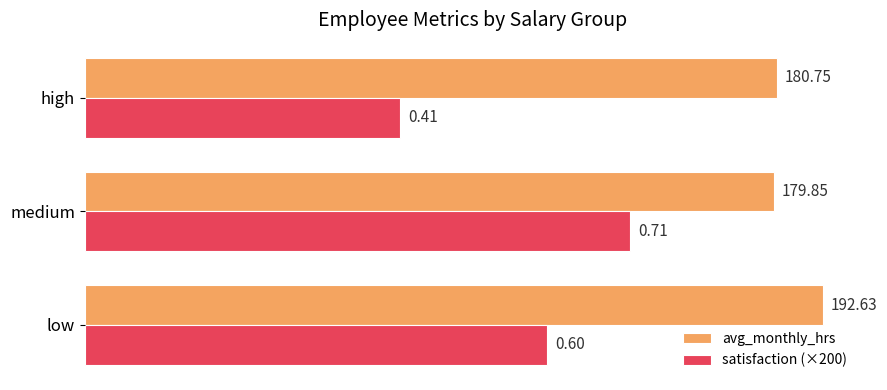

Rank the series by their maximum value, from highest to lowest.

avg_monthly_hrs, satisfaction (×200)